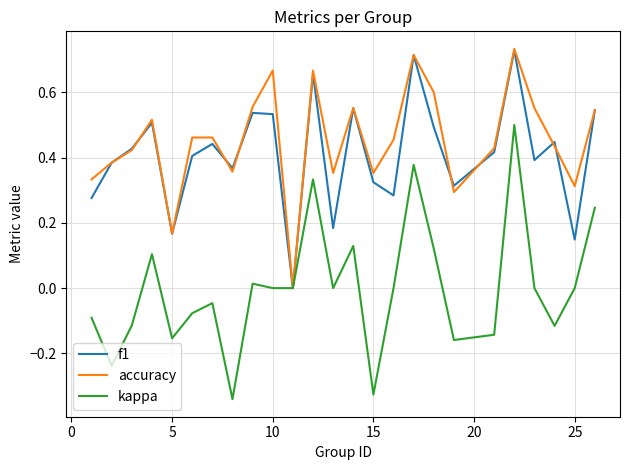

Which series has the largest range (max minus min)?

kappa